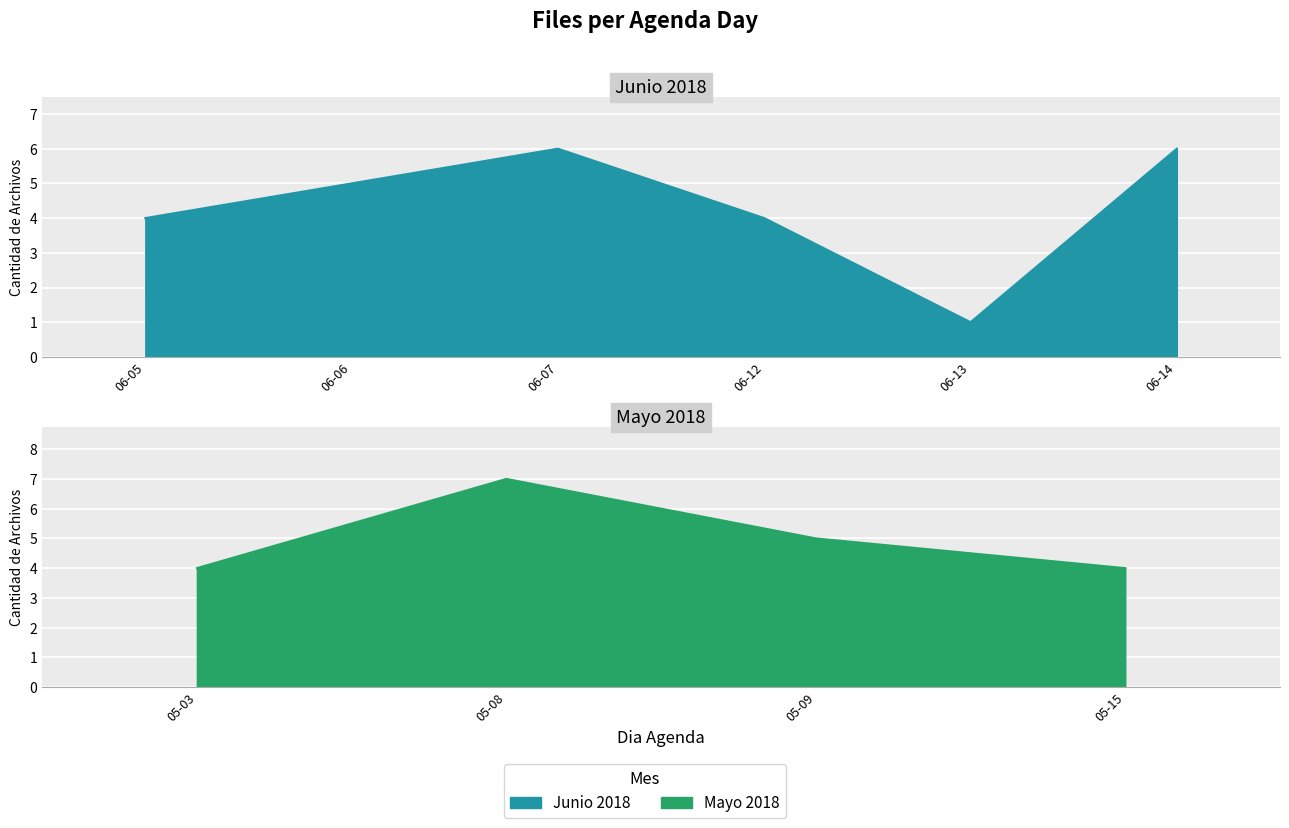

Which category has the lowest value across all series?

2018-06-14